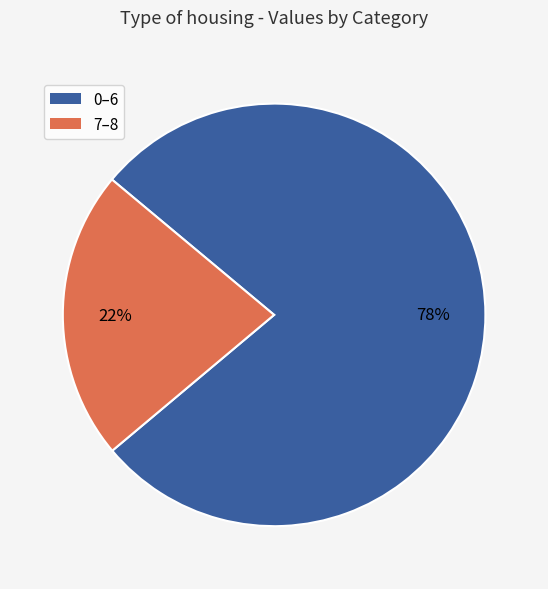

Is there a majority slice in this chart?

Yes